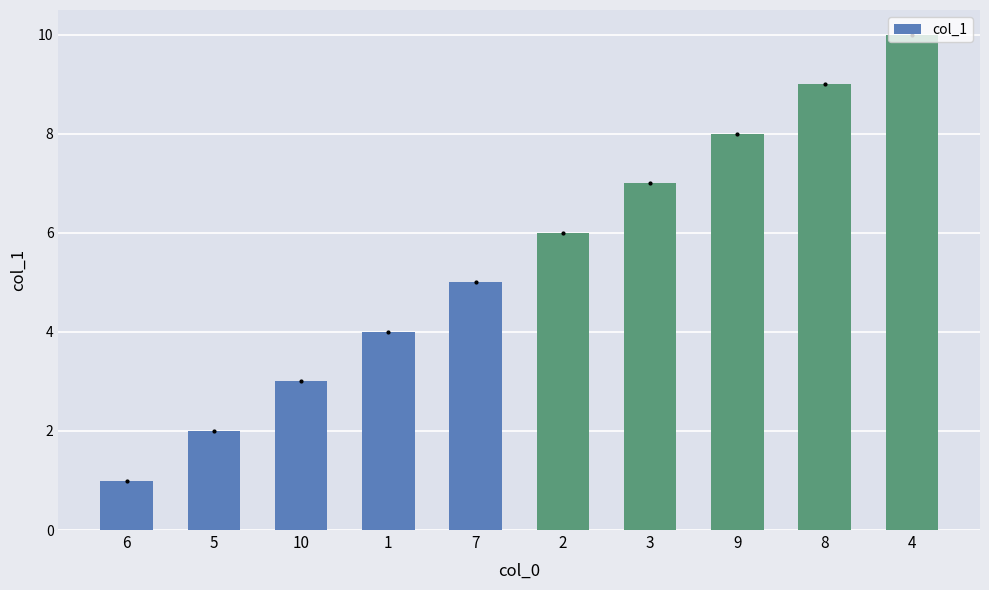

Count the number of categories in the chart.

10